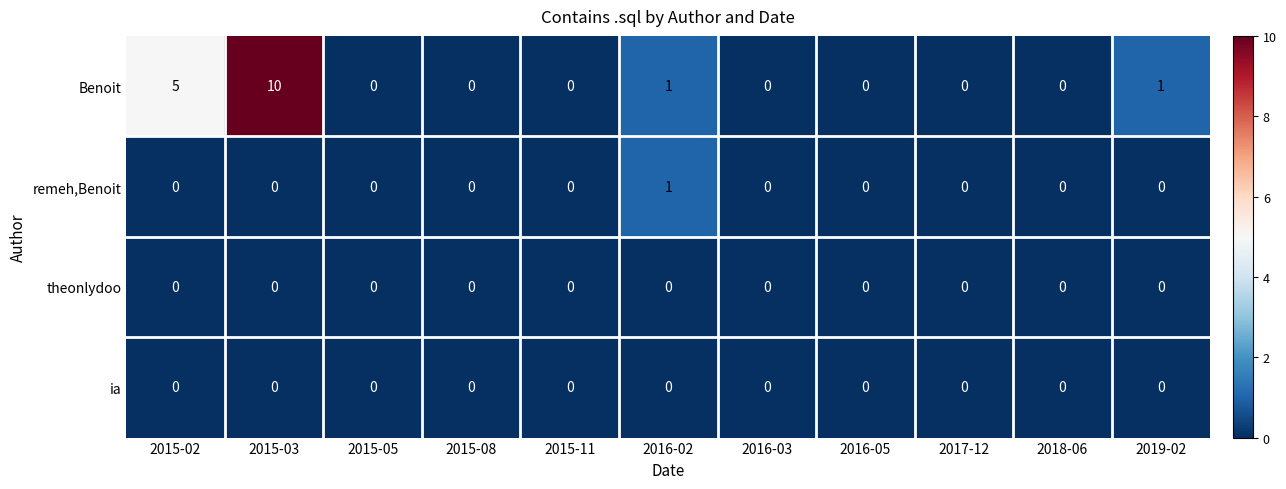

At how many categories does at least one series exceed 7?

1